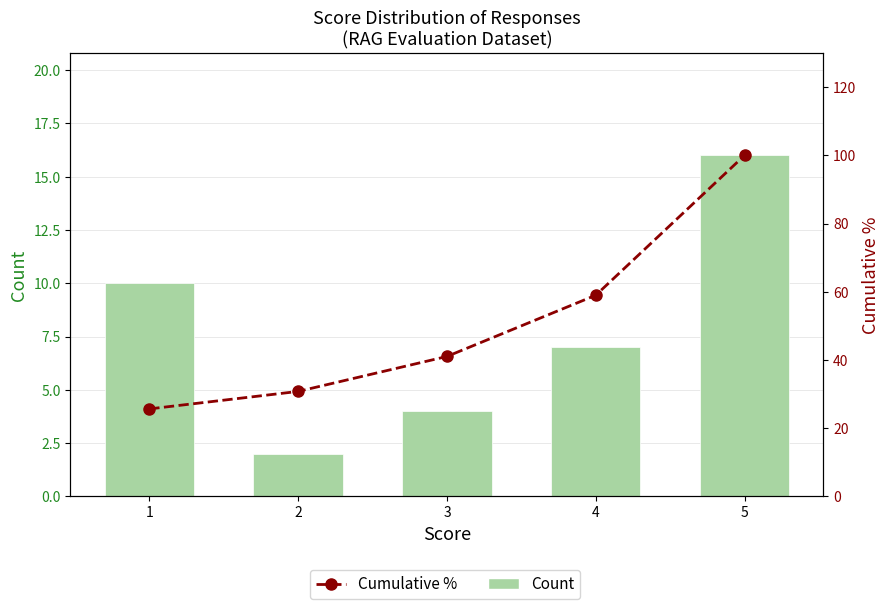

Are the bars horizontal?

No